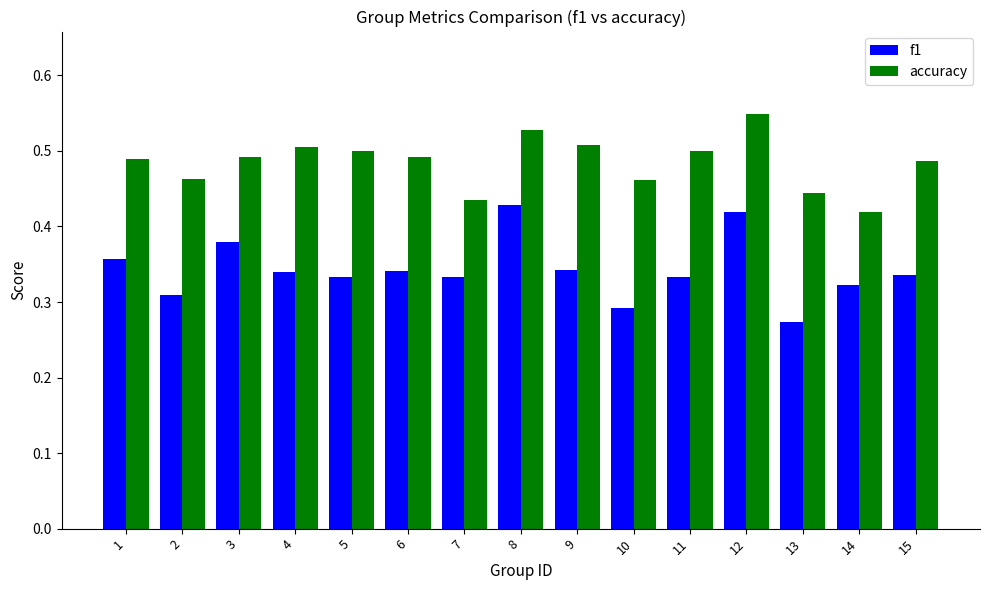

The accuracy series shows 0.2 at 14. True or false?

False